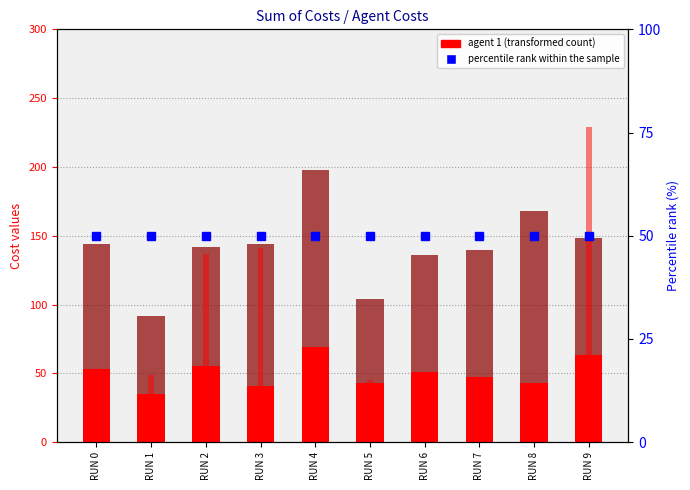

What is the spread (max minus min) of values at RUN 5?

18